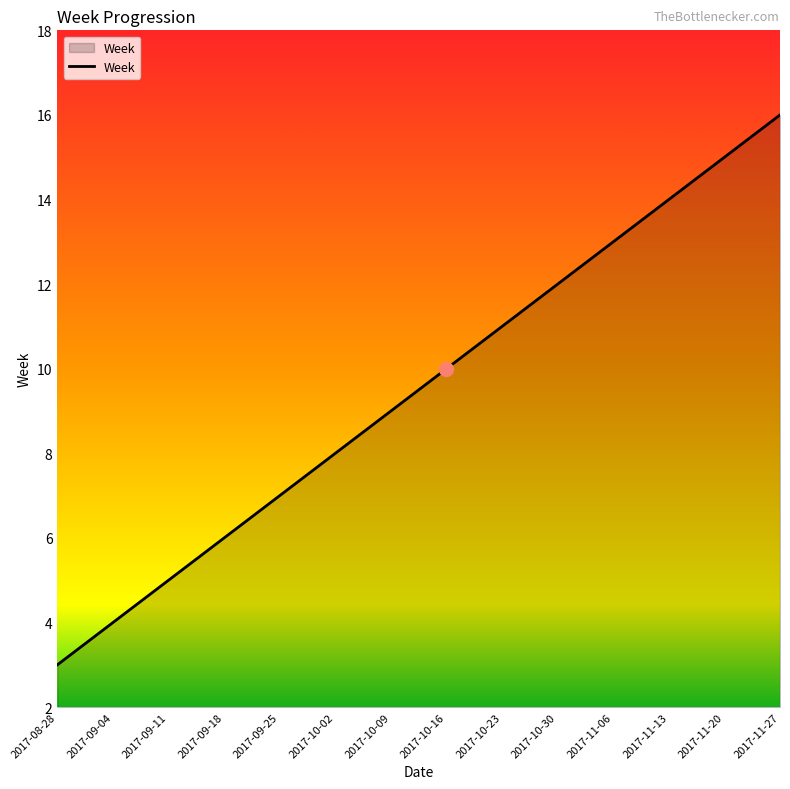

What is the maximum value shown in the chart?

16